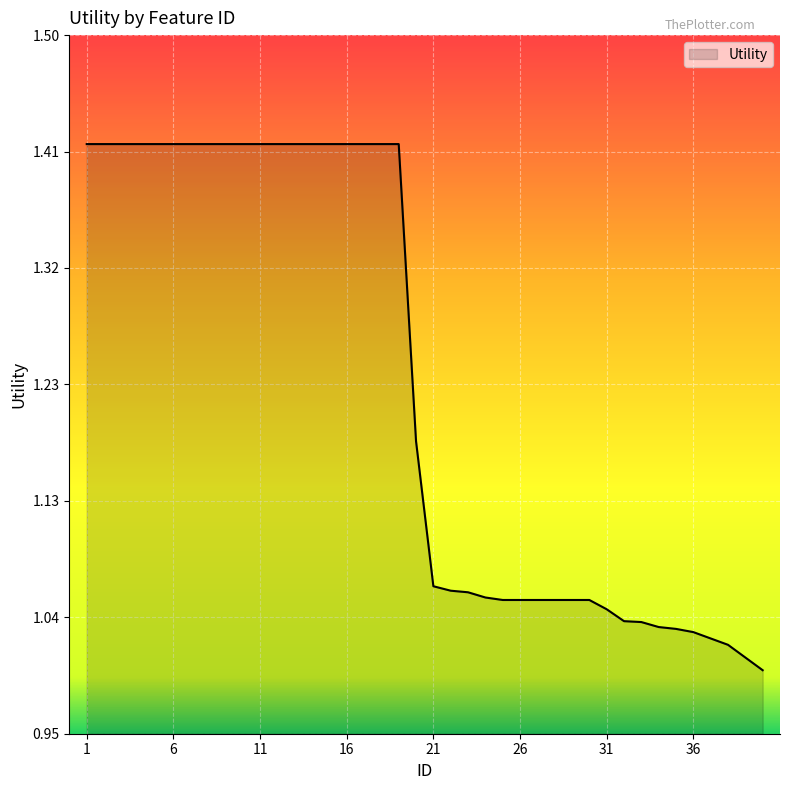

True or false: the data has more than 1 interior local peaks.

False